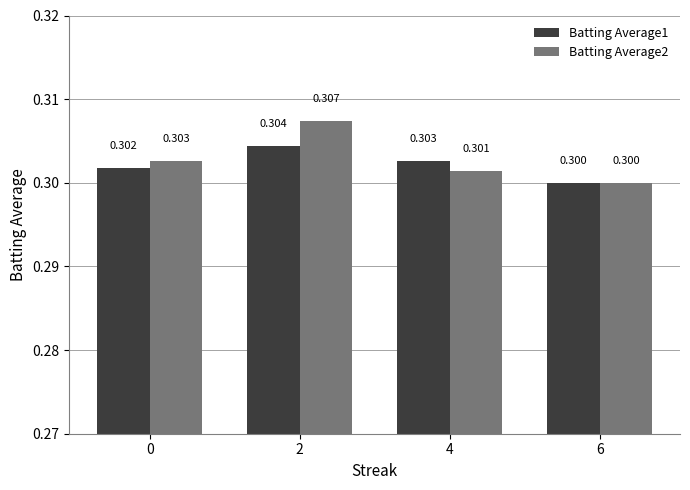

Which category has the highest value in the Batting Average2 series?

2